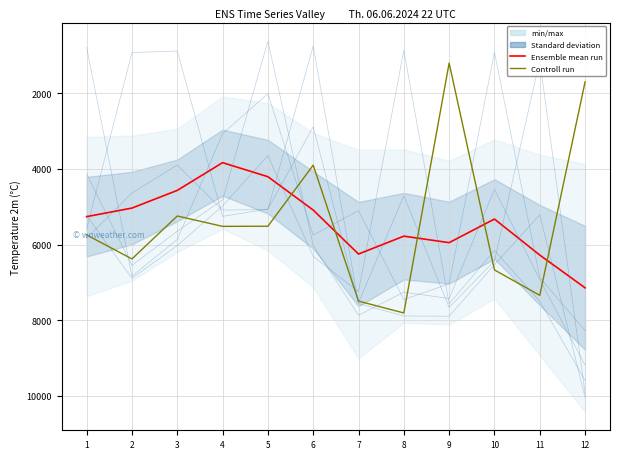

How many interior local peaks does the col_4 series have?

3